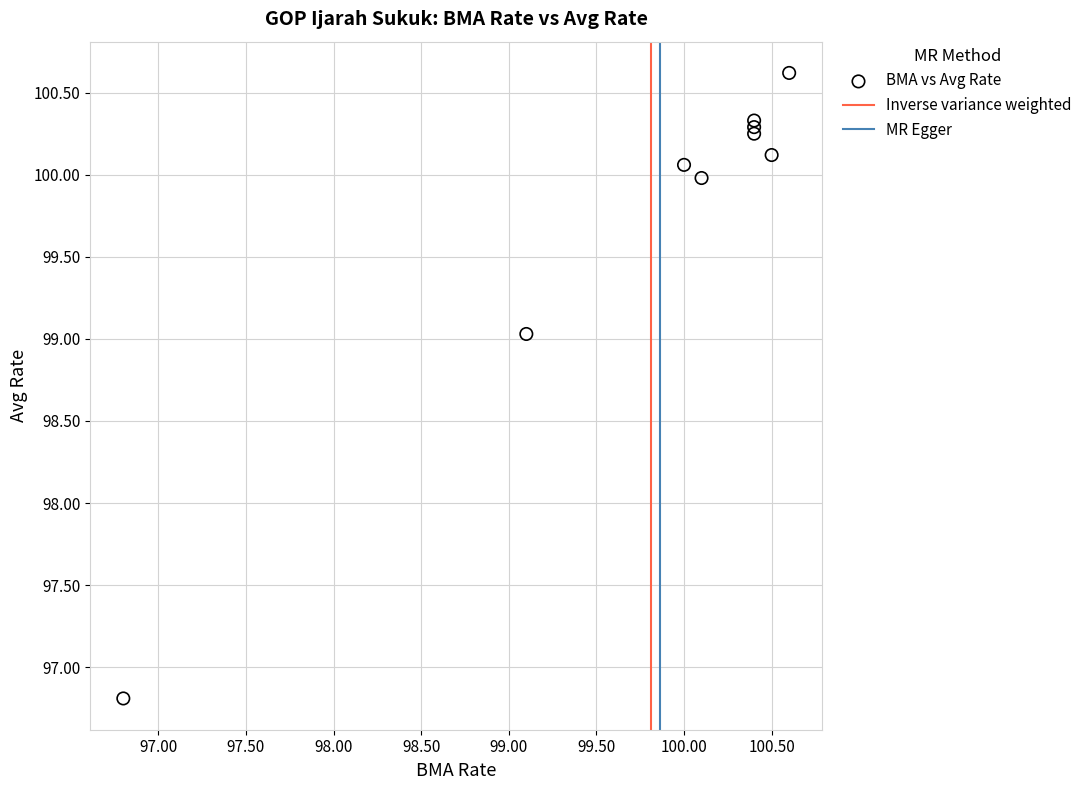

What Y value in the scatter plot is closest to 98?

99.0